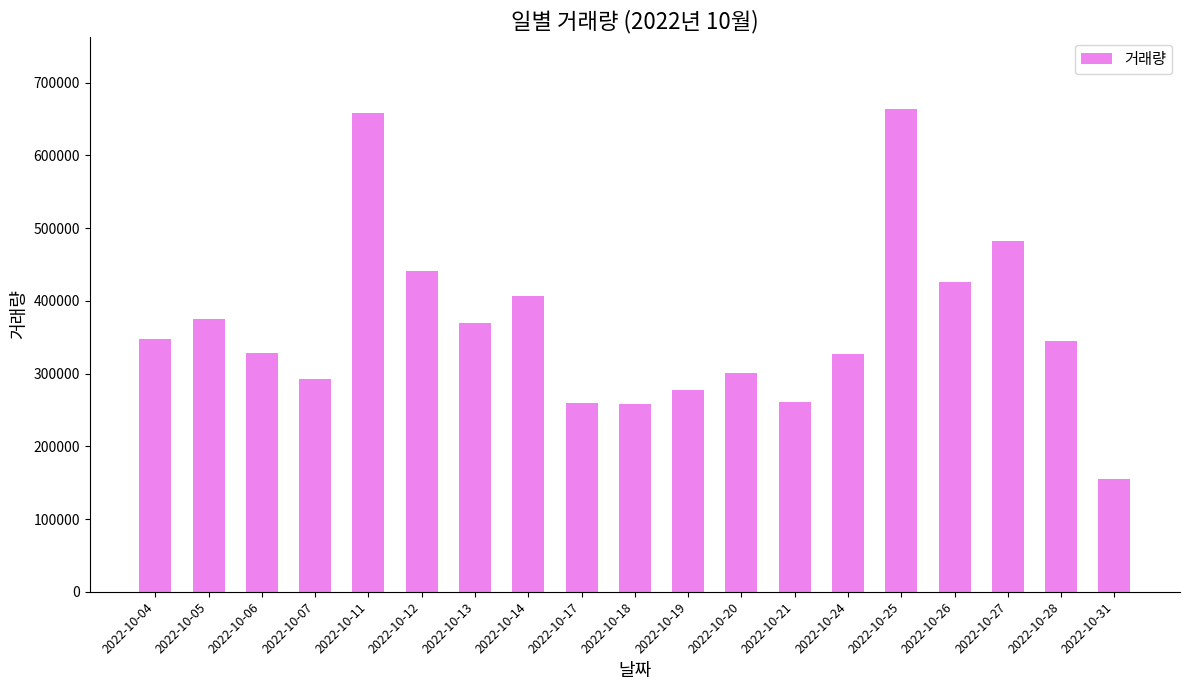

Is it true that the value at 2022-10-07 is 292775?

True